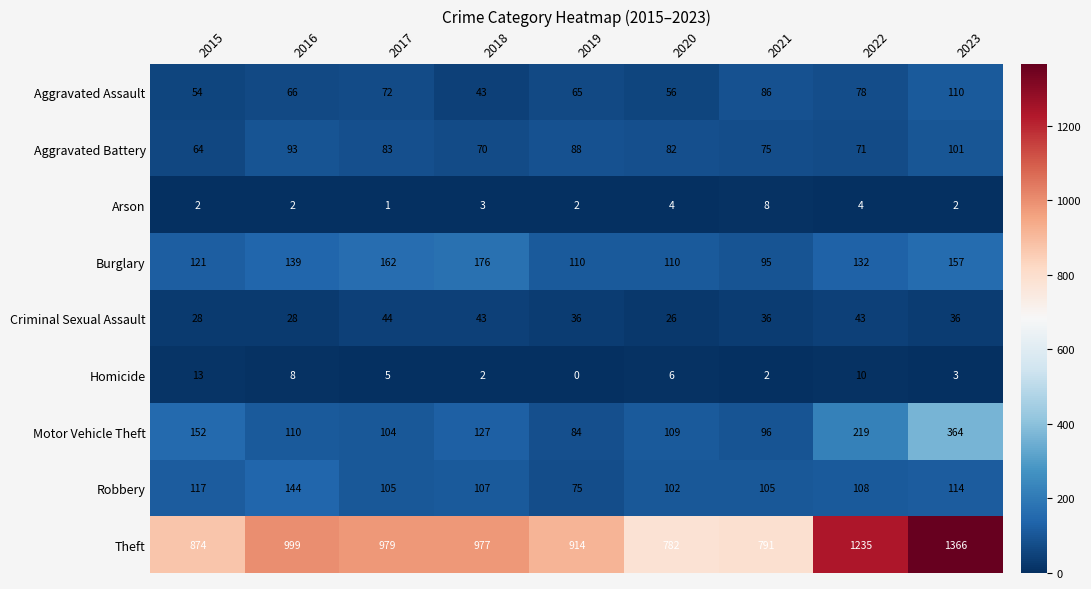

How many values in the Homicide series are below 5?

4